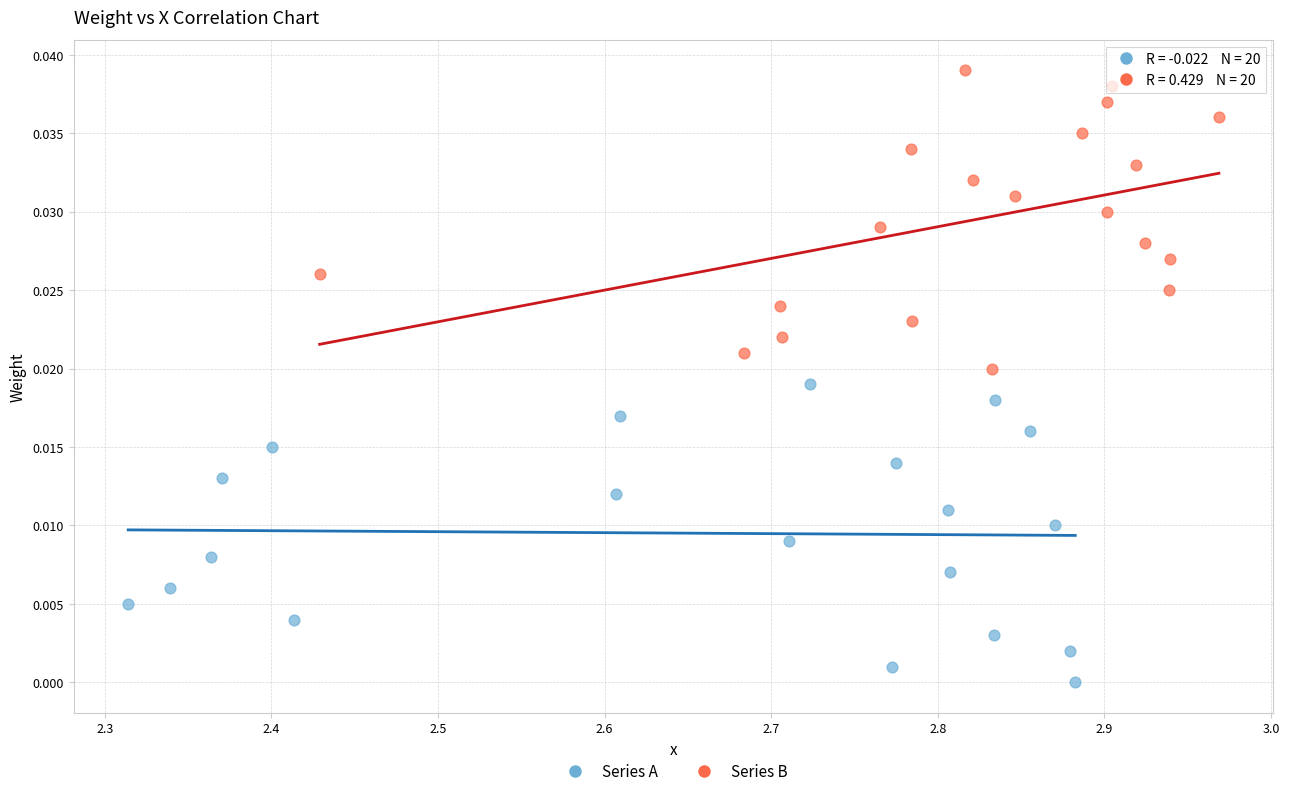

Which series reaches the maximum Y coordinate?

Series B